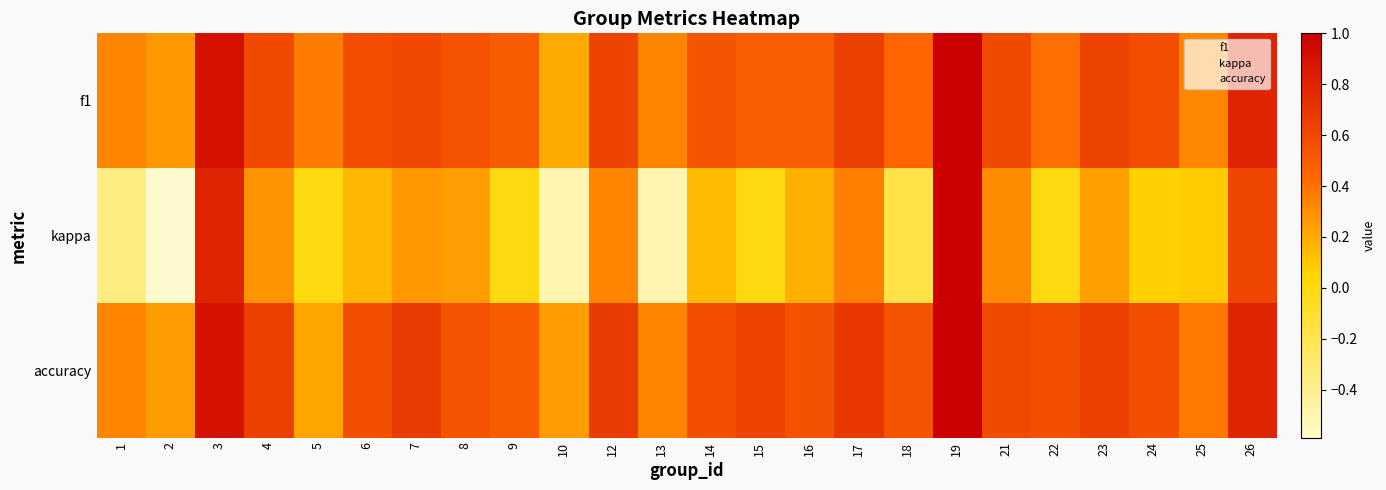

Which series changed the most between 3 and 7?

kappa